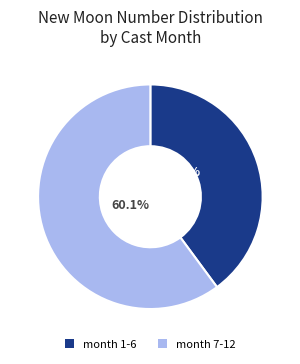

How many slices are in this pie chart?

2